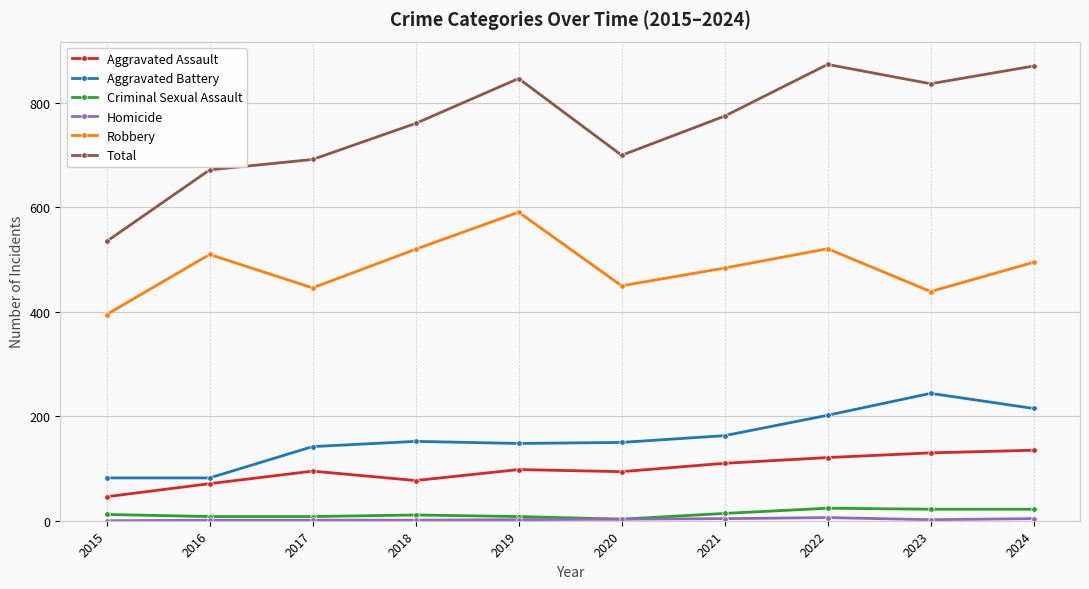

Count the number of data series in this chart.

6